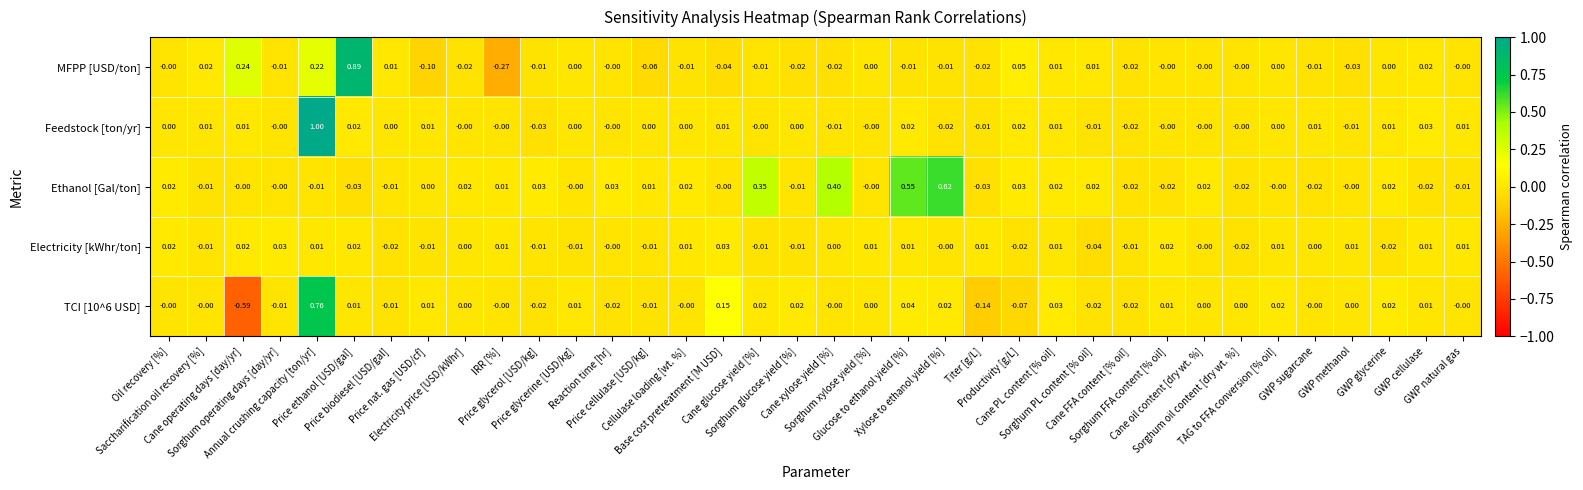

Between Price biodiesel [USD/gal] and Sorghum PL content [% oil], which series saw the biggest shift?

Ethanol [Gal/ton]